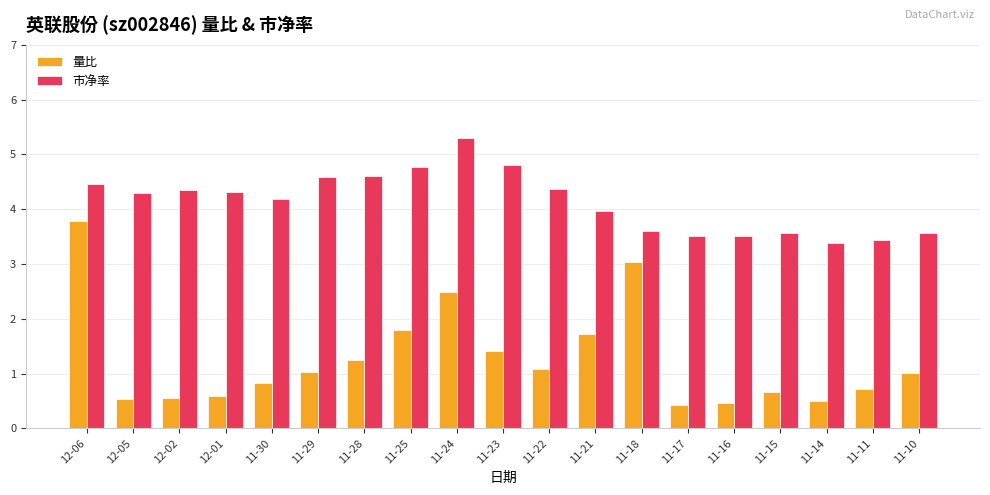

Rank the series by their maximum value, from lowest to highest.

量比, 市净率